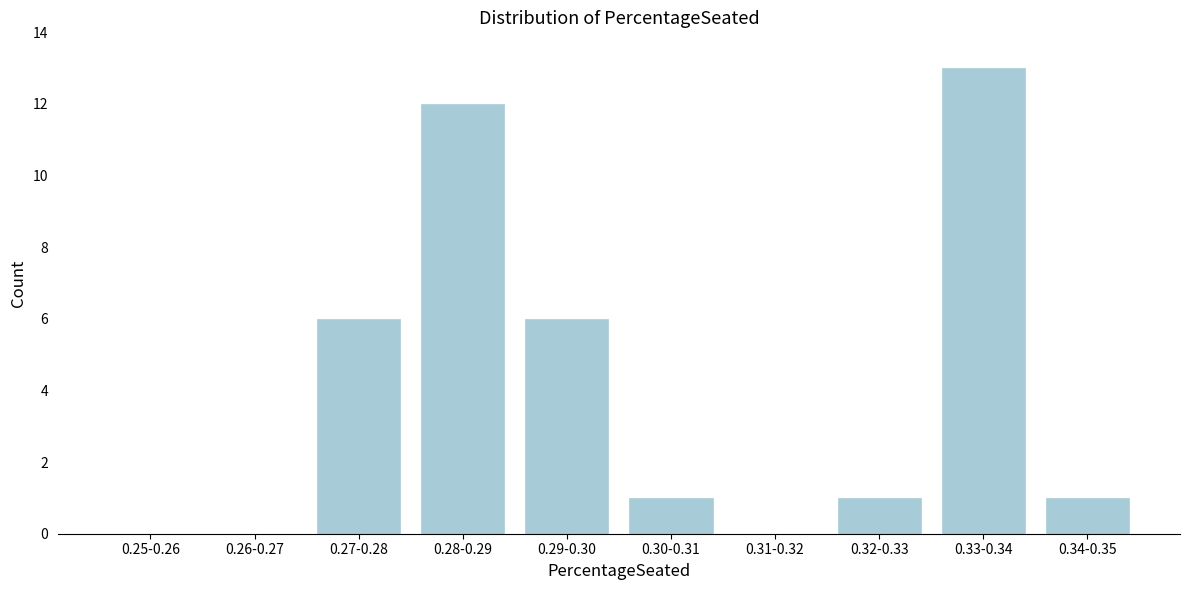

Reading left to right, what are all the values shown in this chart?

0.25-0.26=0	0.26-0.27=0	0.27-0.28=6	0.28-0.29=12	0.29-0.30=6	0.30-0.31=1	0.31-0.32=0	0.32-0.33=1	0.33-0.34=13	0.34-0.35=1